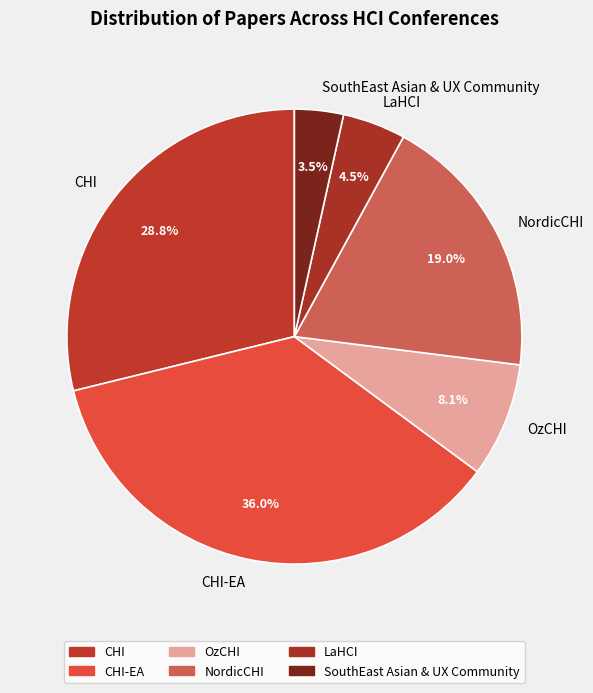

Is SouthEast Asian & UX Community the majority of the pie?

No